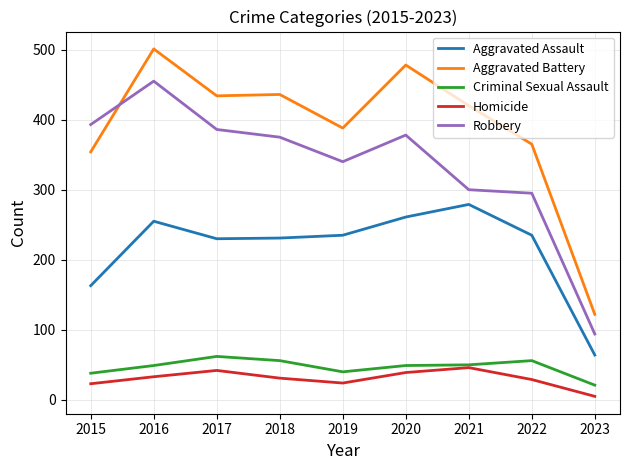

Which category has the lowest value across all series?

2023